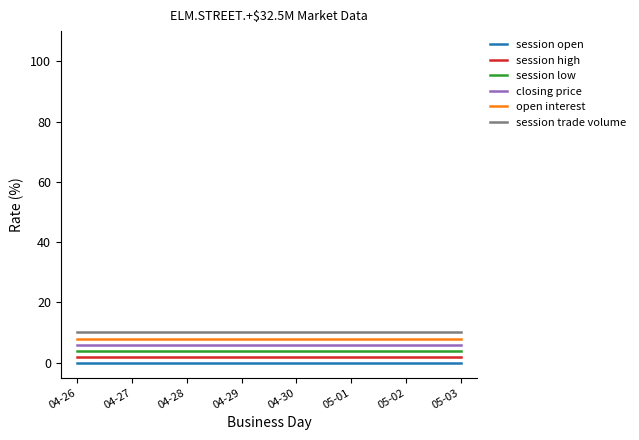

What is the total value across all series at 04-29?

0.3